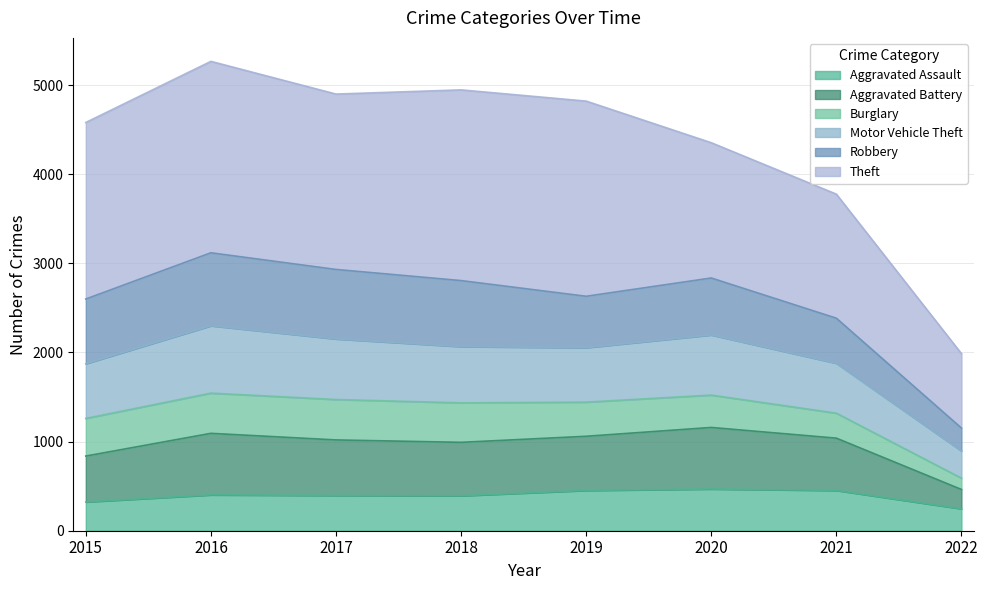

Where does the Aggravated Assault series first go above 402?

2019